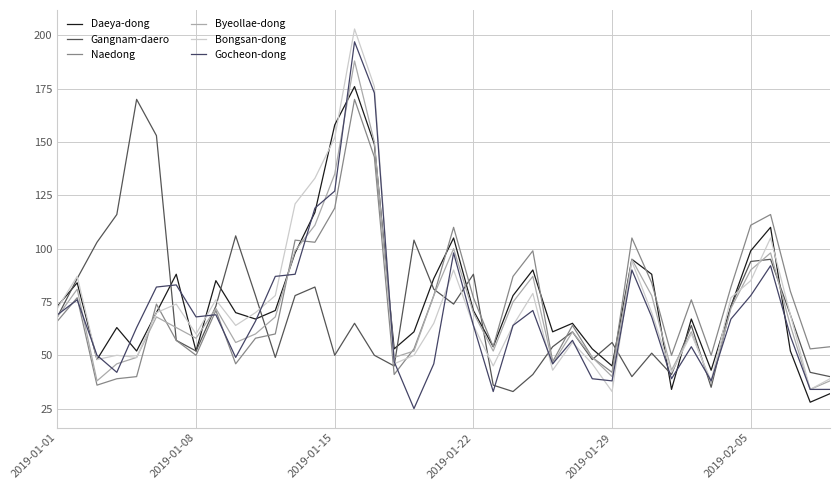

At how many categories does at least one series exceed 154?

4